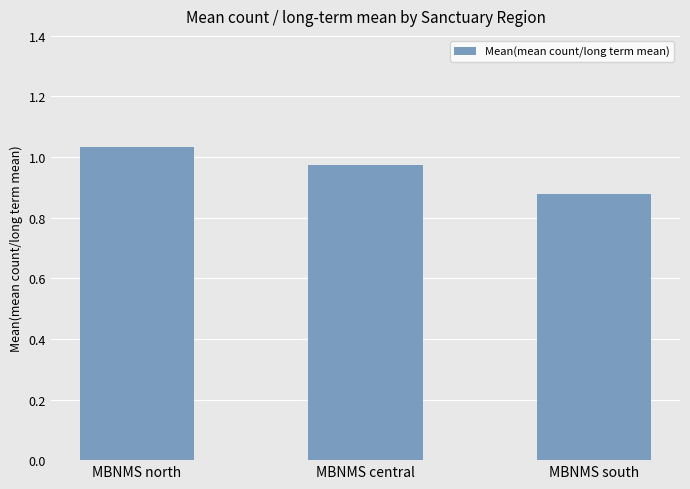

List the labels in order of value, largest first.

MBNMS north, MBNMS central, MBNMS south